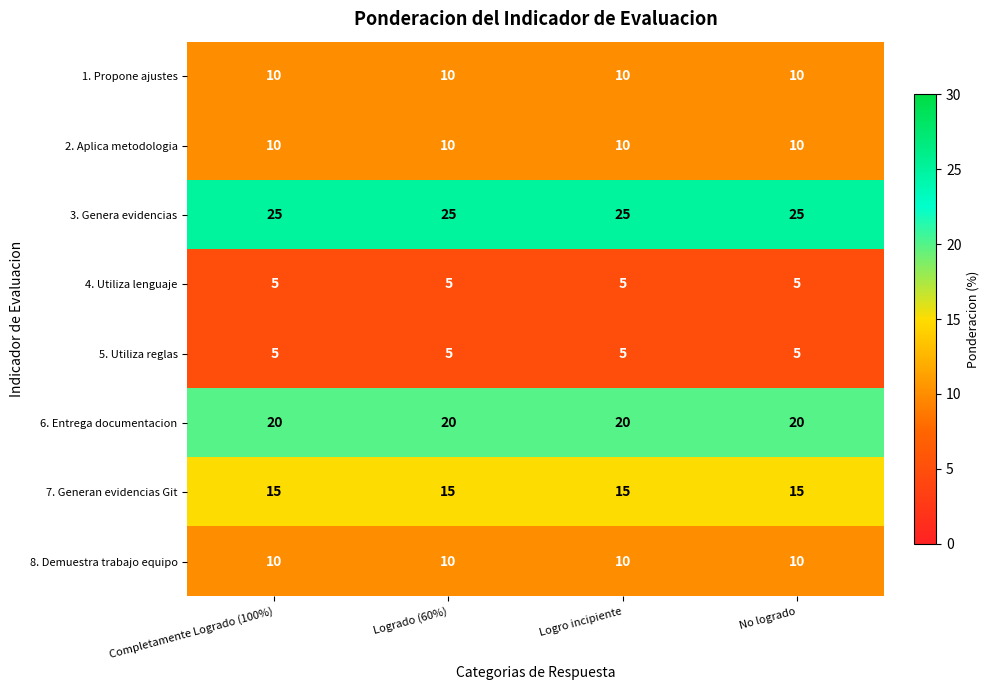

What is the approximate value of 5. Utiliza reglas at Completamente Logrado (100%)?

5